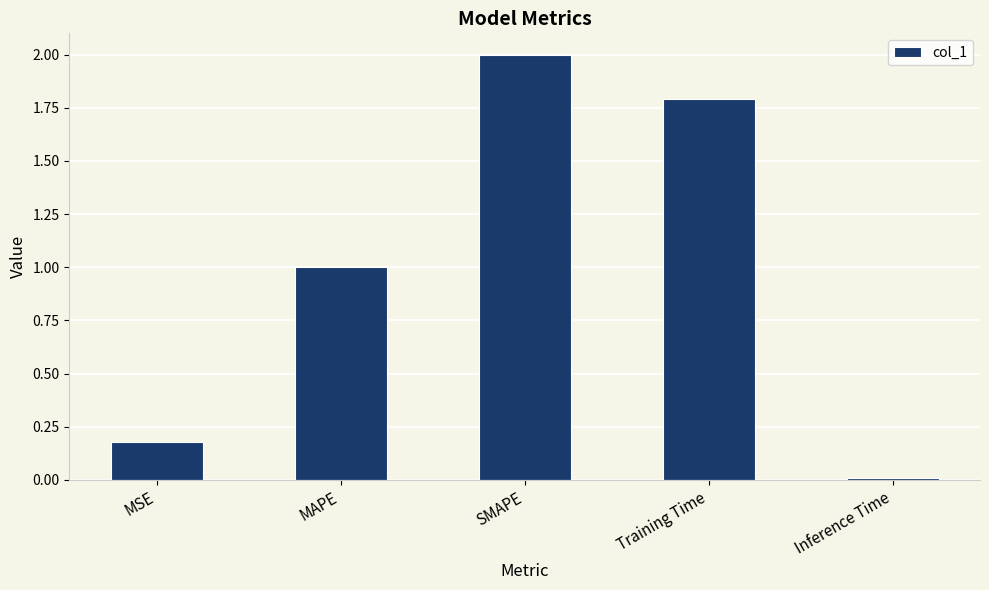

Count the number of data series in this chart.

1